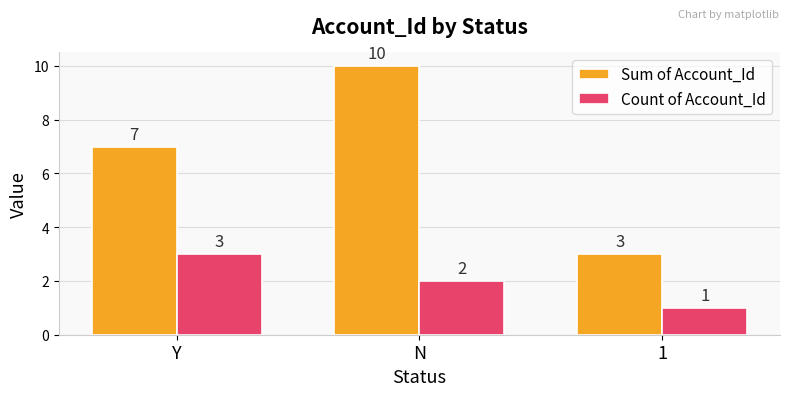

At which category is the sum across all series the highest?

N